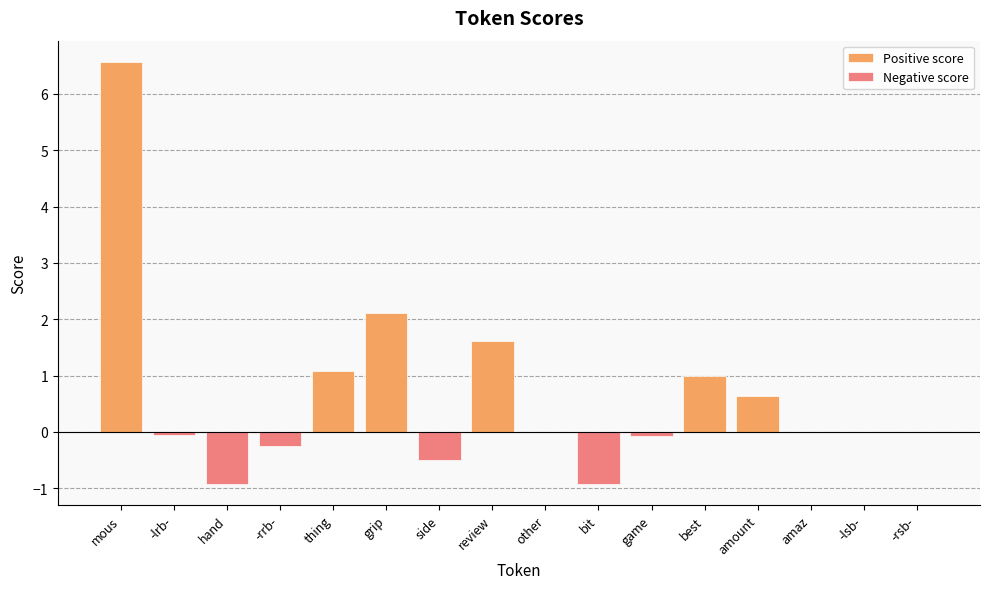

How many bars are there in each group?

2